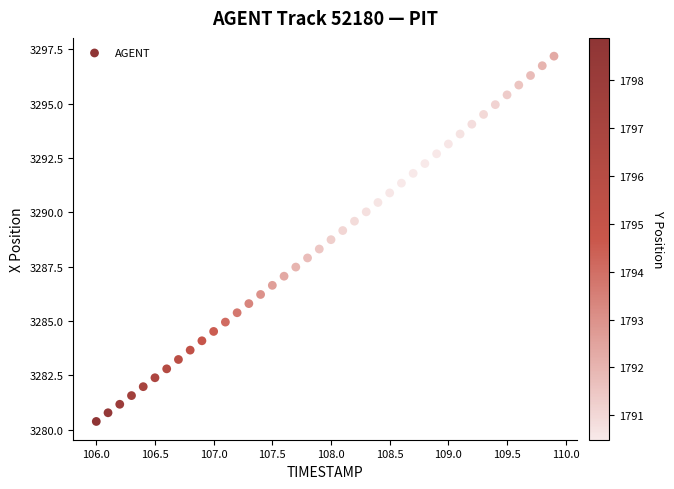

What is the range of X values (max minus min)?

3.9